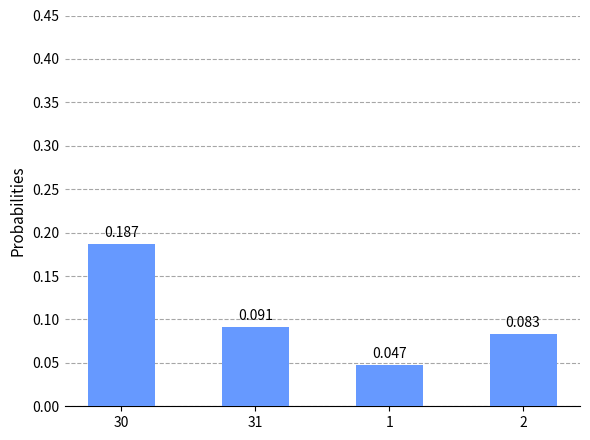

What is the average value?

0.1